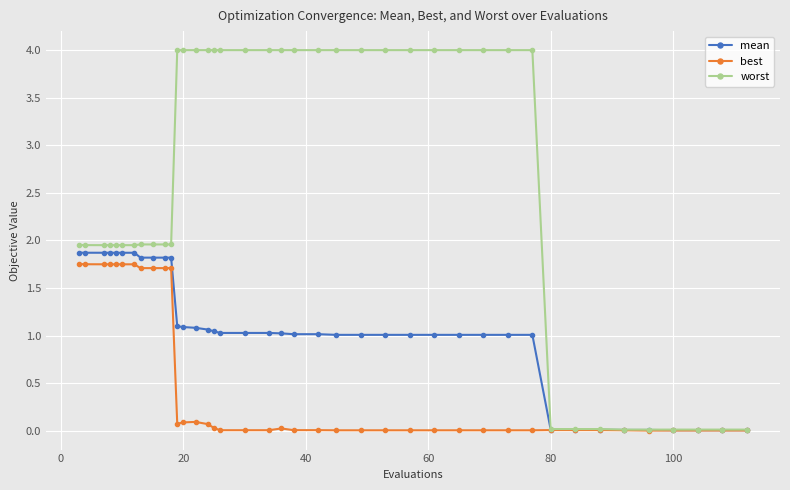

Which series has the widest spread of values?

worst